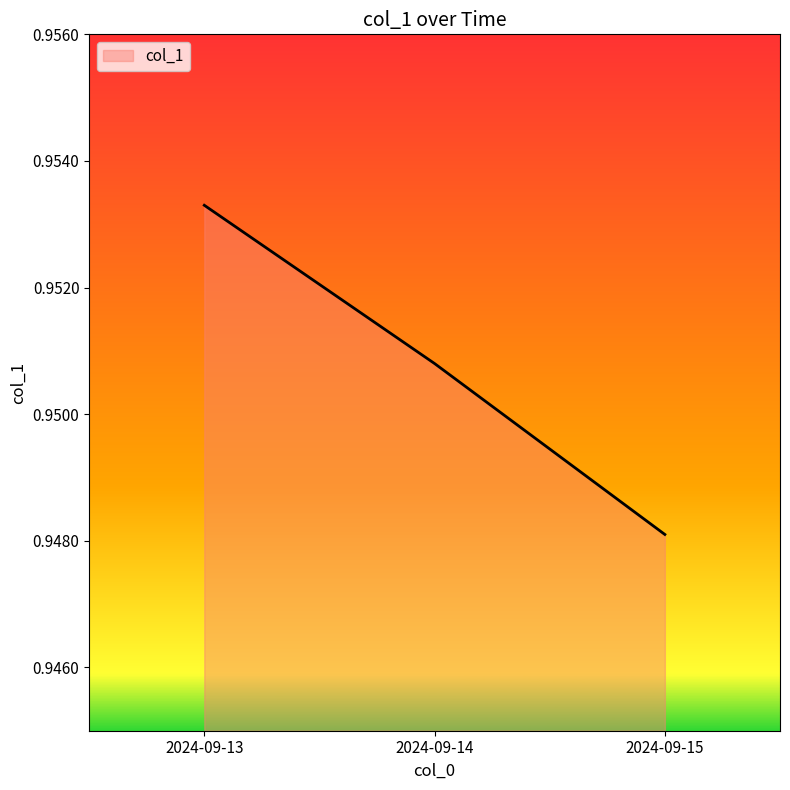

Rank the categories by value from lowest to highest.

2024-09-15, 2024-09-14, 2024-09-13